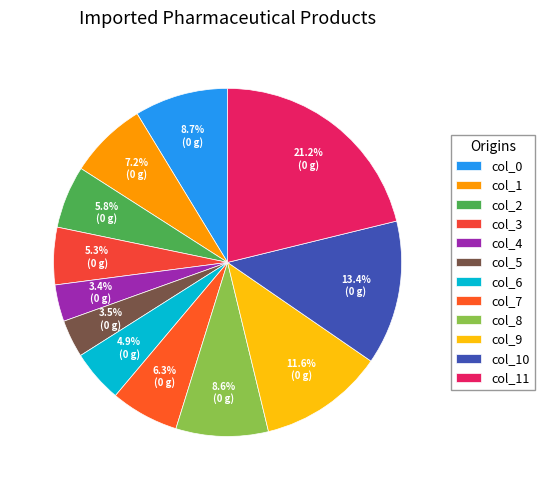

To the nearest percent, what is the difference between the col_1 and col_9 slice percentages?

4%